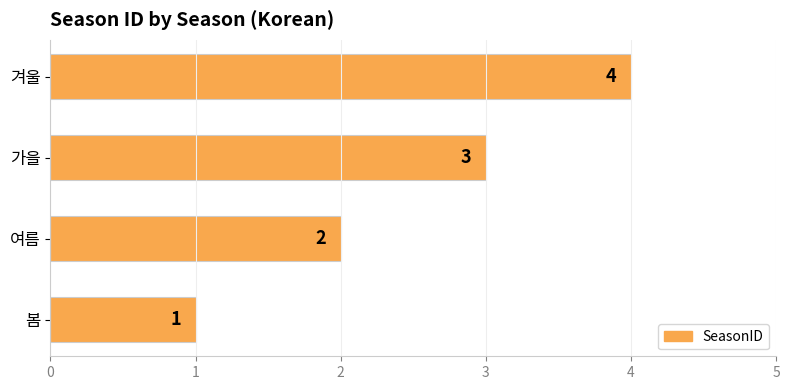

What is the smallest value displayed?

1